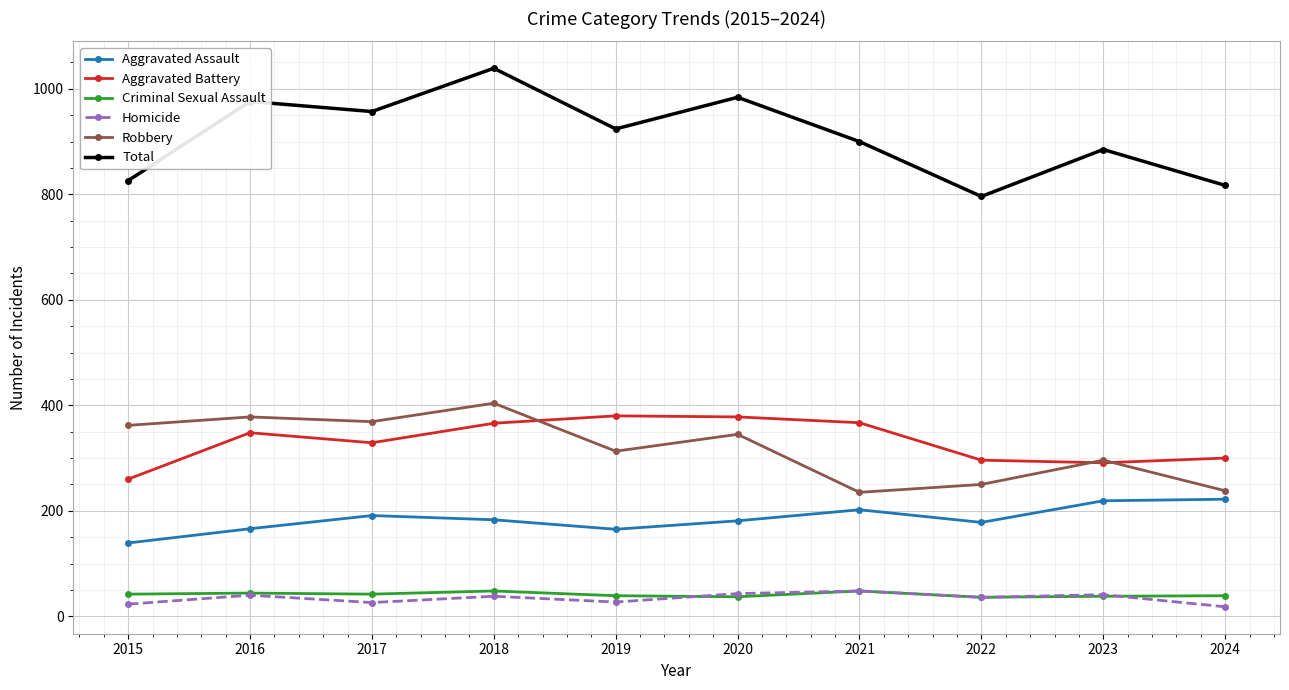

What is the minimum value for Criminal Sexual Assault?

36